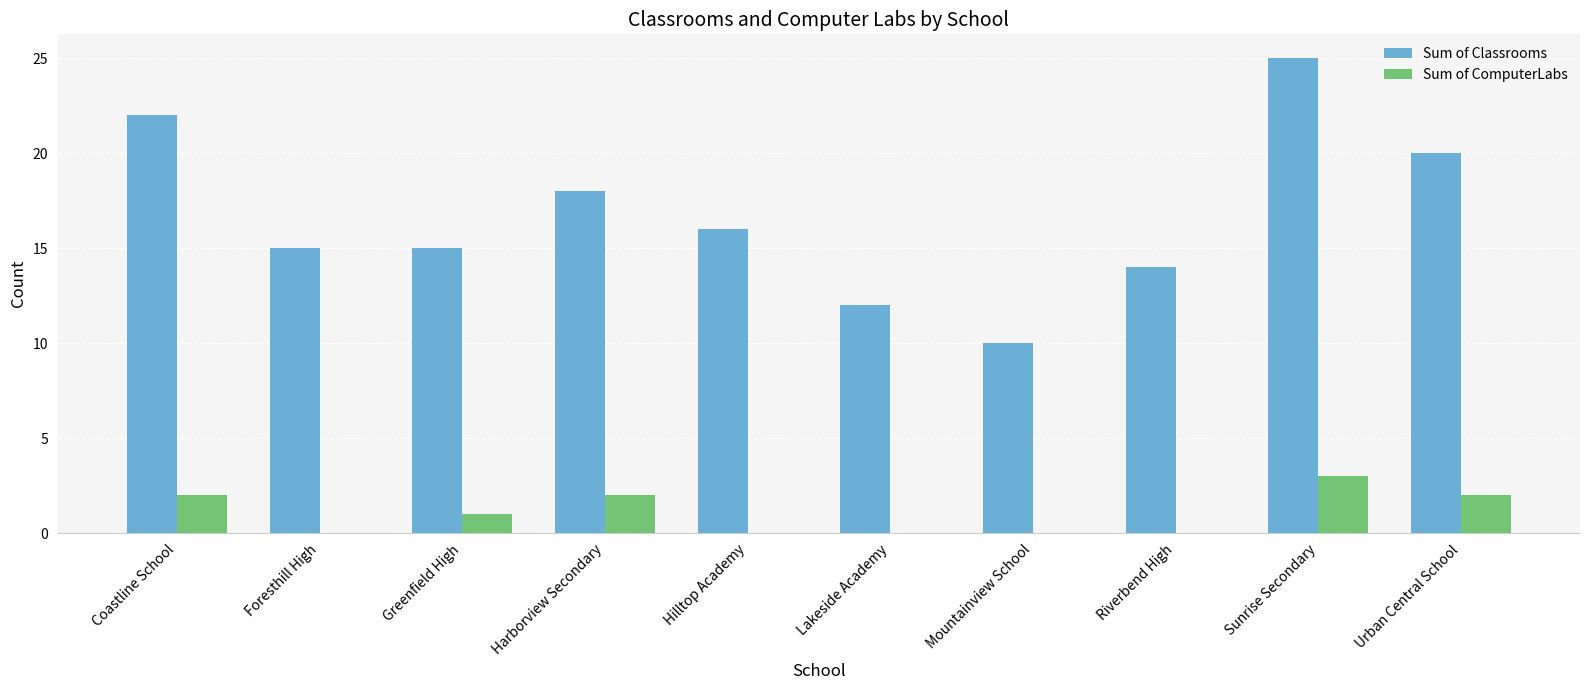

Reading right to left, list all the values displayed in this chart.

Sum of Classrooms: Urban Central School=20	Sunrise Secondary=25	Riverbend High=14	Mountainview School=10	Lakeside Academy=12	Hilltop Academy=16	Harborview Secondary=18	Greenfield High=15	Foresthill High=15	Coastline School=22
Sum of ComputerLabs: Urban Central School=2	Sunrise Secondary=3	Riverbend High=0	Mountainview School=0	Lakeside Academy=0	Hilltop Academy=0	Harborview Secondary=2	Greenfield High=1	Foresthill High=0	Coastline School=2